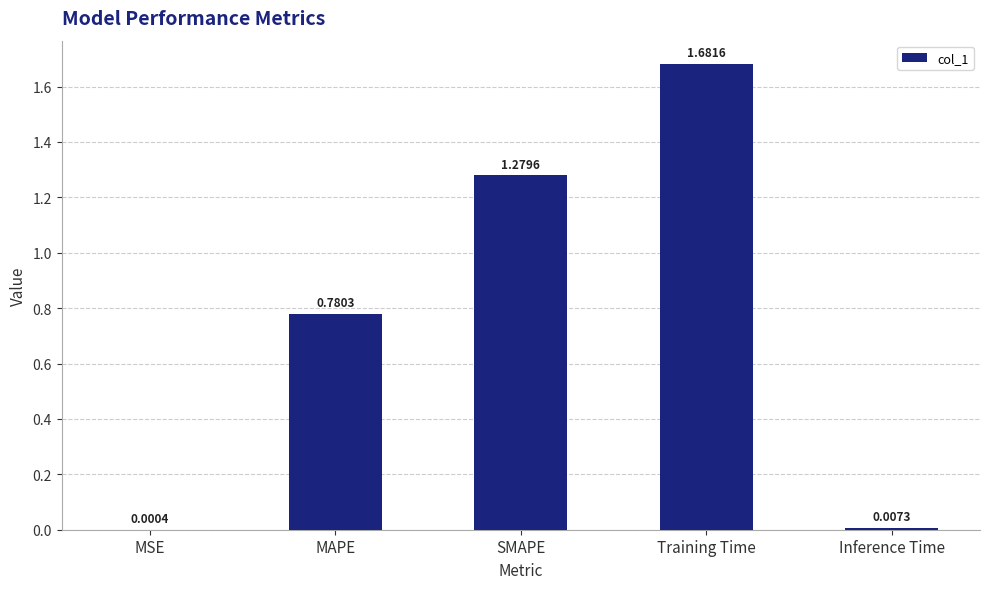

Where is the data nearest to the value 0?

MSE